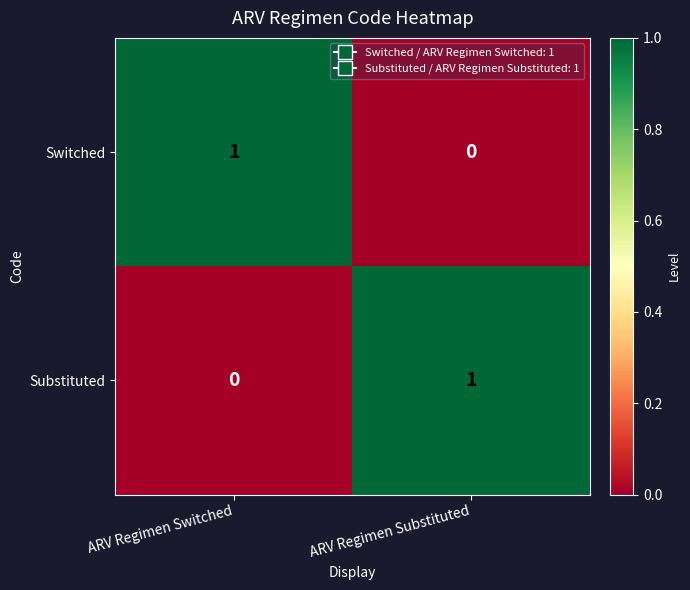

True or false: Switched has a value of 0 at ARV Regimen Substituted.

True